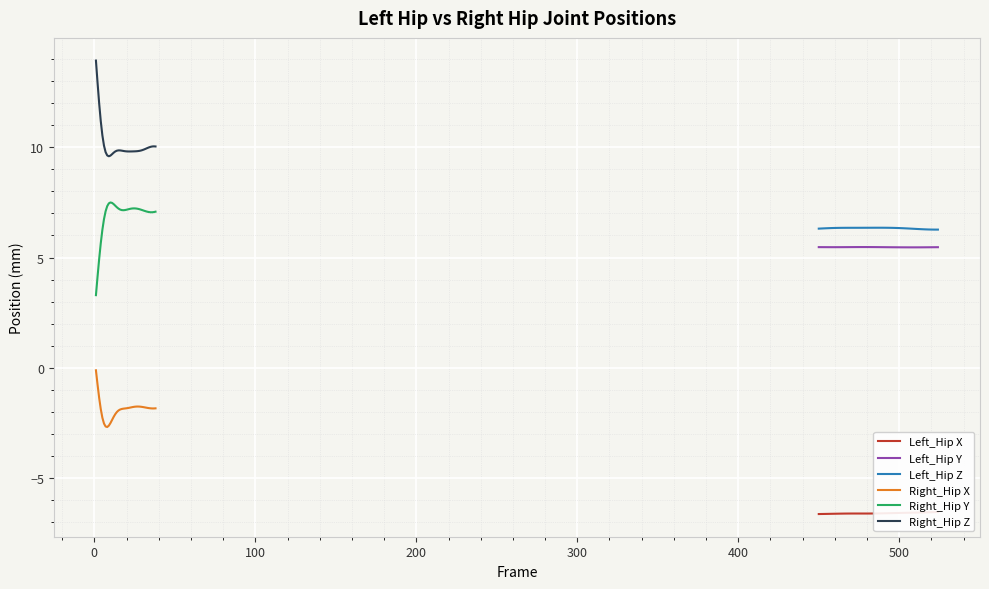

What is the highest value of the Left_Hip Y series?

5.5